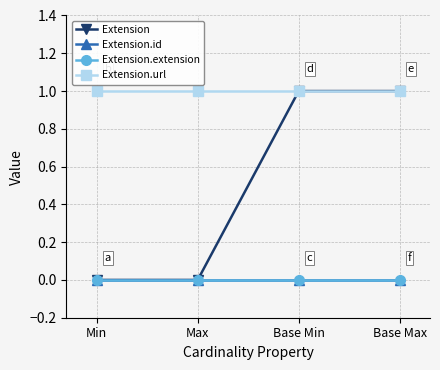

What is the spread (max minus min) of values at Max?

1